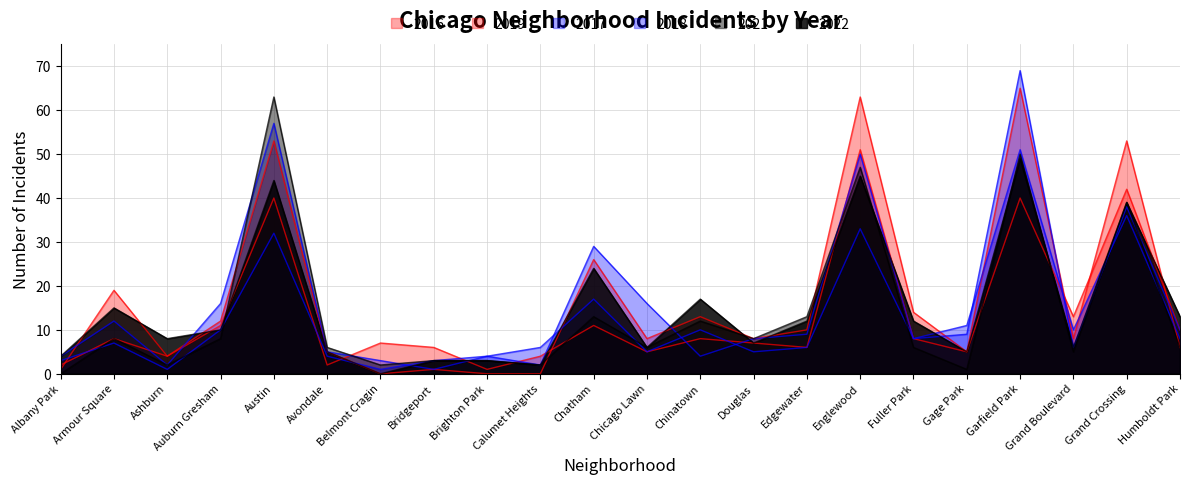

At which category is the sum across all series the highest?

Garfield Park